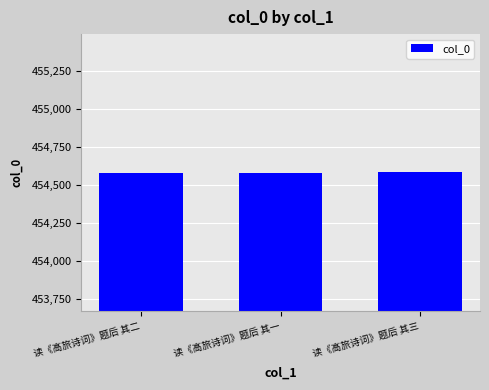

What is the smallest value displayed?

454583